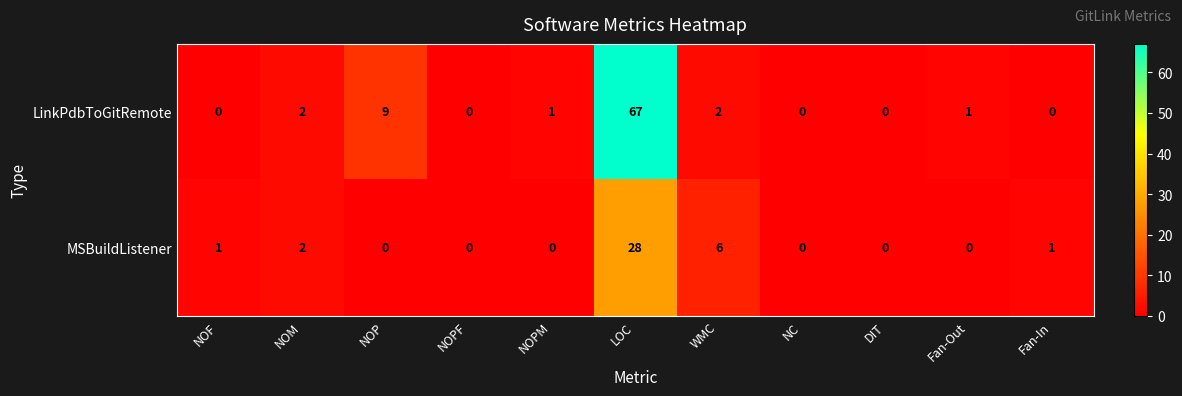

Reading right to left, what are all the values shown in this chart?

LinkPdbToGitRemote: Fan-In=0	Fan-Out=1	DIT=0	NC=0	WMC=2	LOC=67	NOPM=1	NOPF=0	NOP=9	NOM=2	NOF=0
MSBuildListener: Fan-In=1	Fan-Out=0	DIT=0	NC=0	WMC=6	LOC=28	NOPM=0	NOPF=0	NOP=0	NOM=2	NOF=1